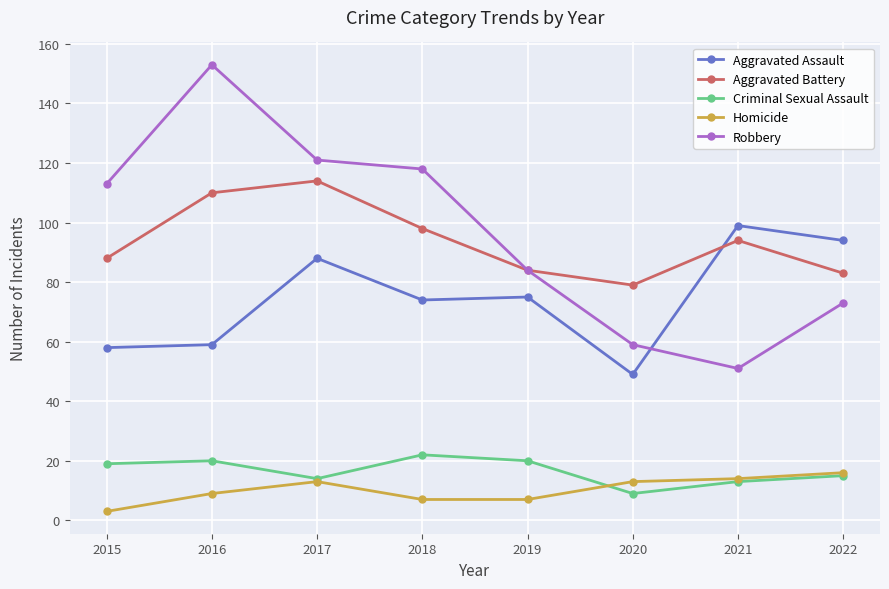

What is the minimum value for Aggravated Battery?

79